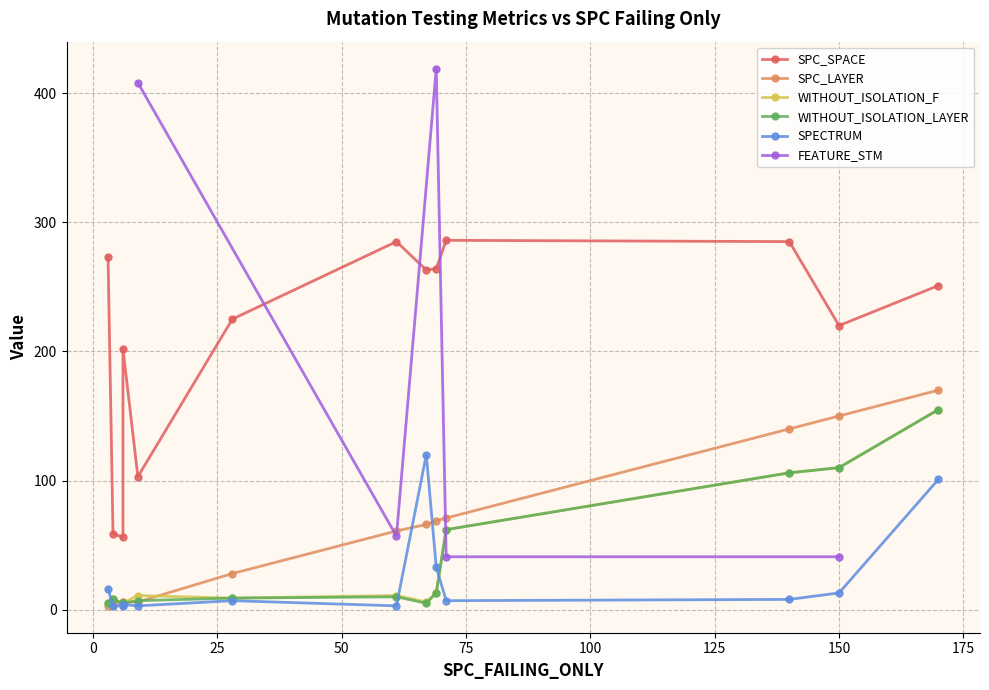

Rank the categories by SPC_SPACE value from lowest to highest.

1, 3, 0, 11, 8, 7, 12, 2, 5, 6, 4, 9, 10